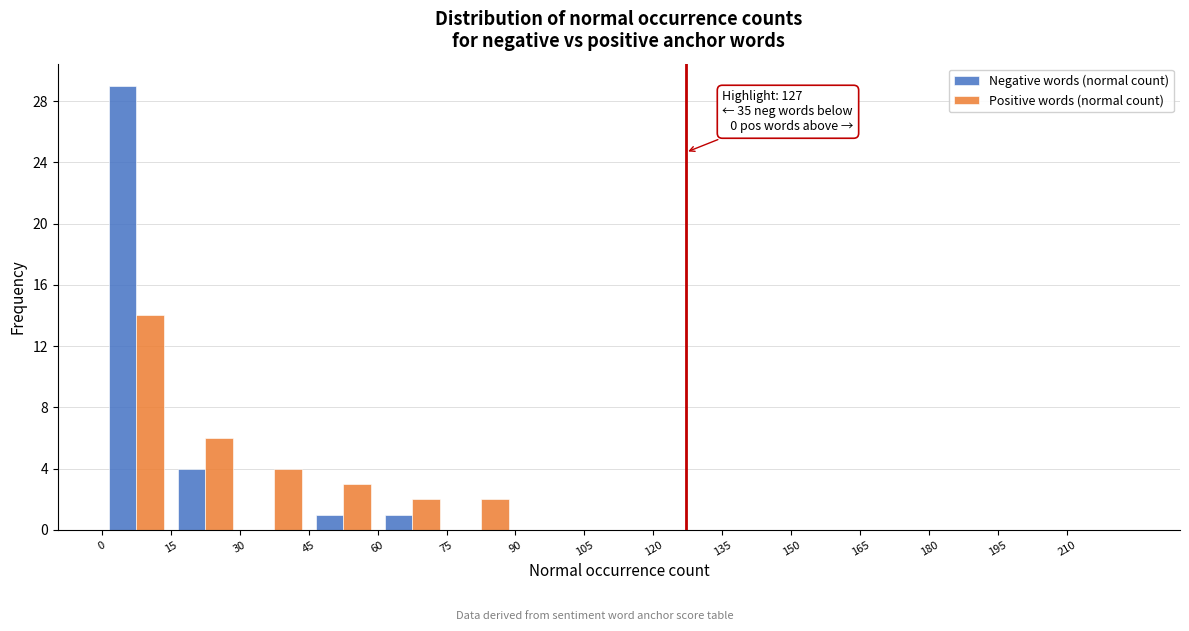

In the Negative words (normal count) series, which range on the x-axis has the tallest bar?

0 to 15